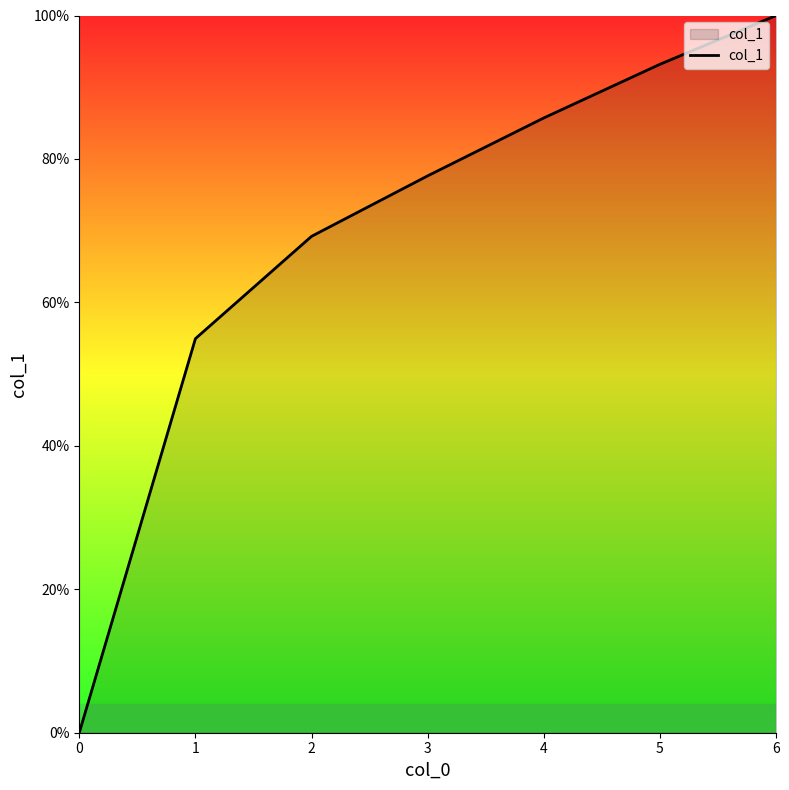

Rank the categories by value from lowest to highest.

0, 1, 2, 3, 4, 5, 6